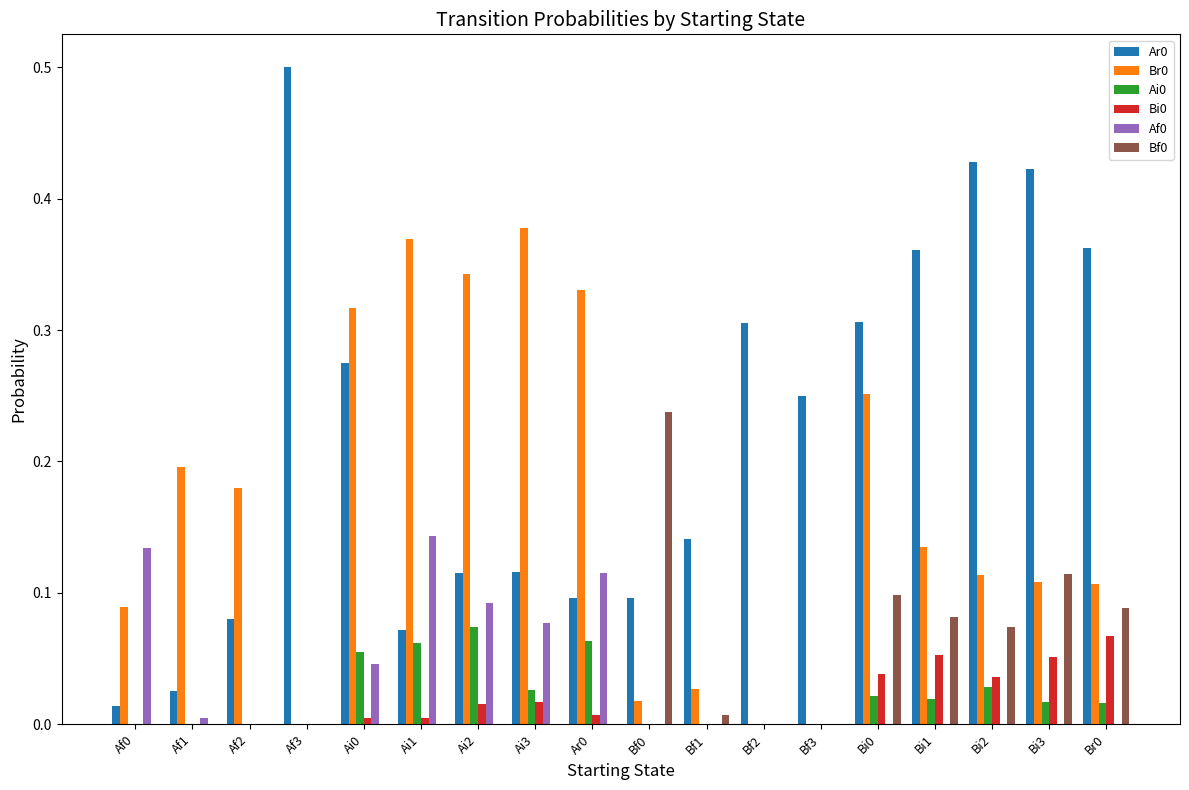

The value of Ar0 at Af3 is 0.5. True or false?

True